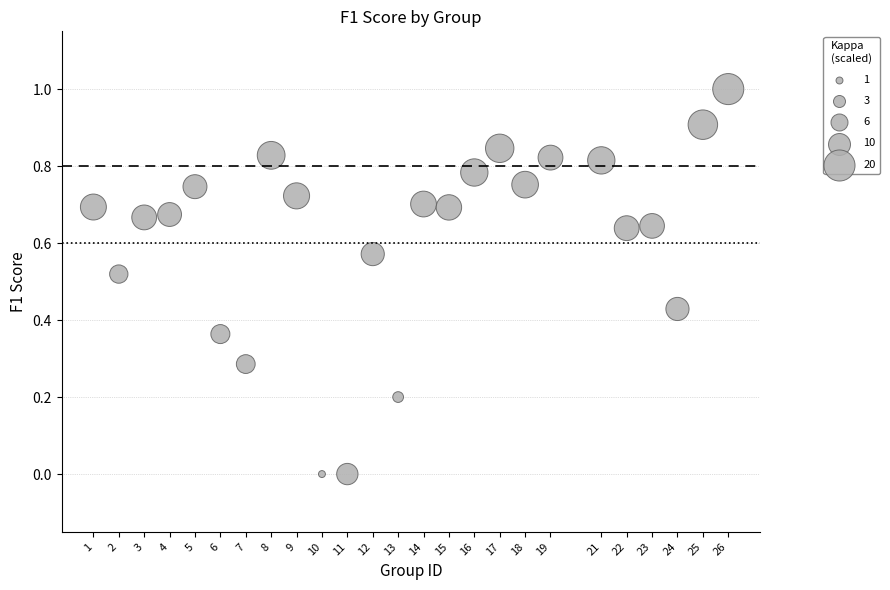

What is the range of X values (max minus min)?

25.0